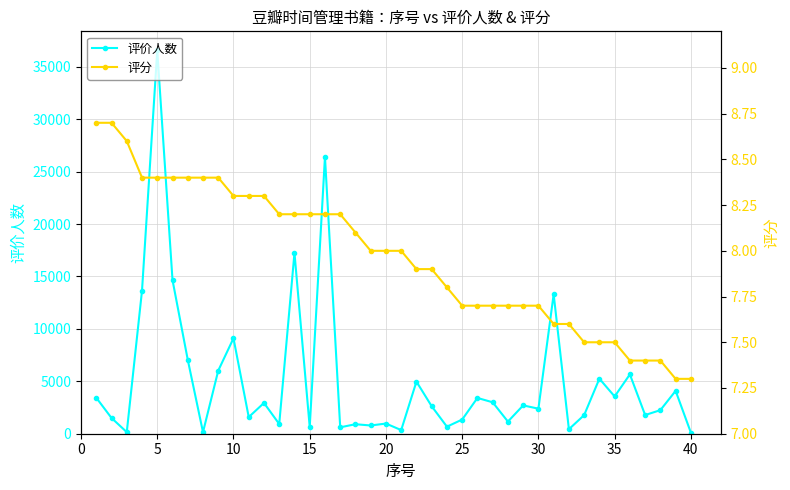

Where is the first local maximum for 评价人数?

5